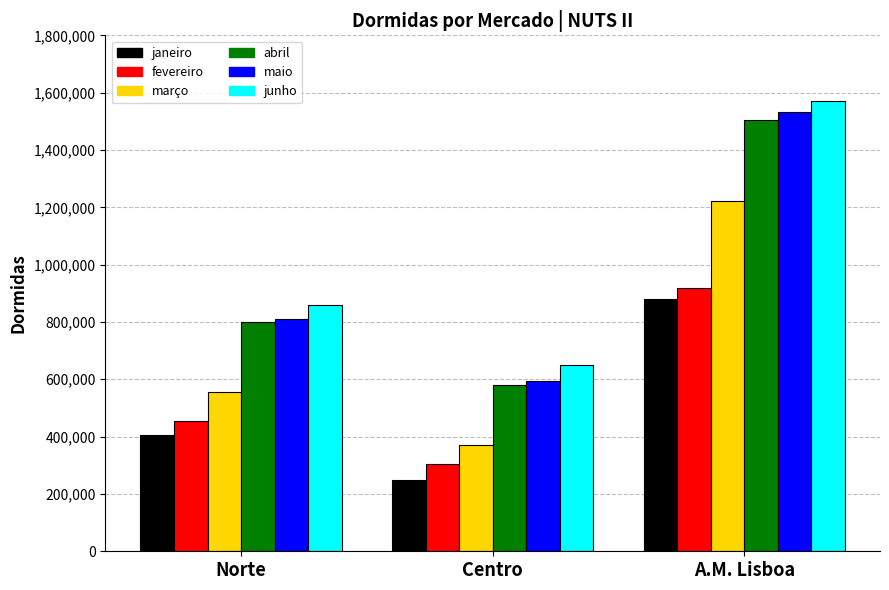

List the labels in order of janeiro value, largest first.

A.M. Lisboa, Norte, Centro